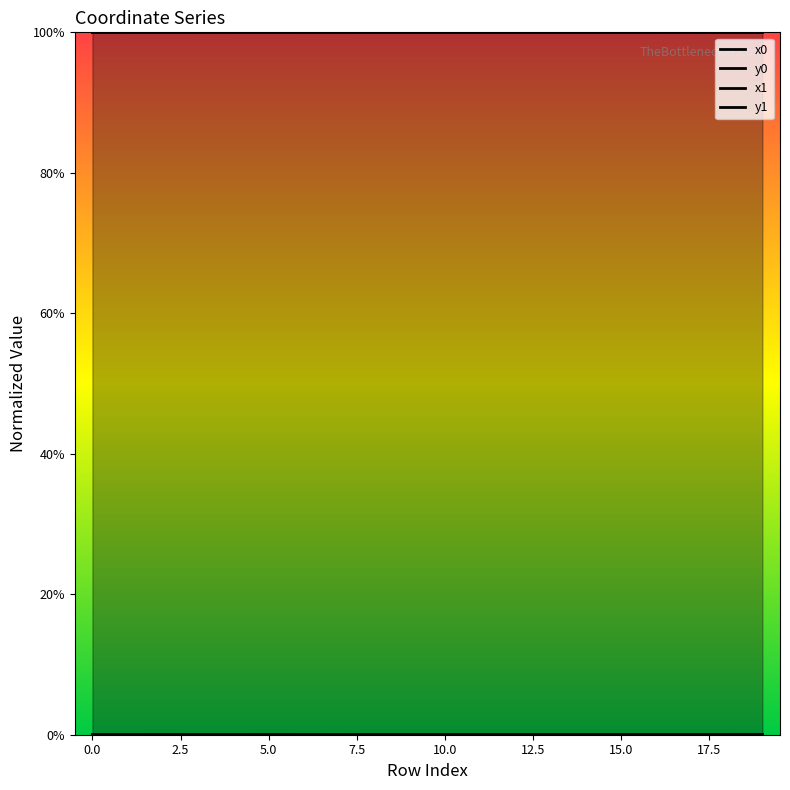

Rank the series by their maximum value, from lowest to highest.

y0, y1, x0, x1